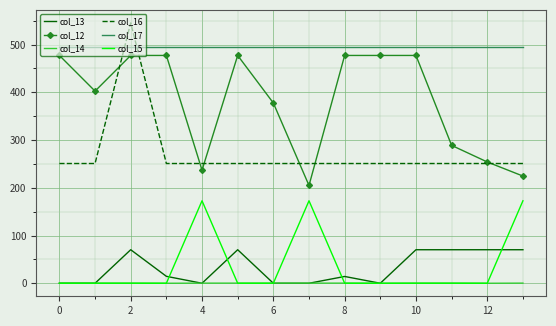

At how many categories does at least one series exceed 99?

14